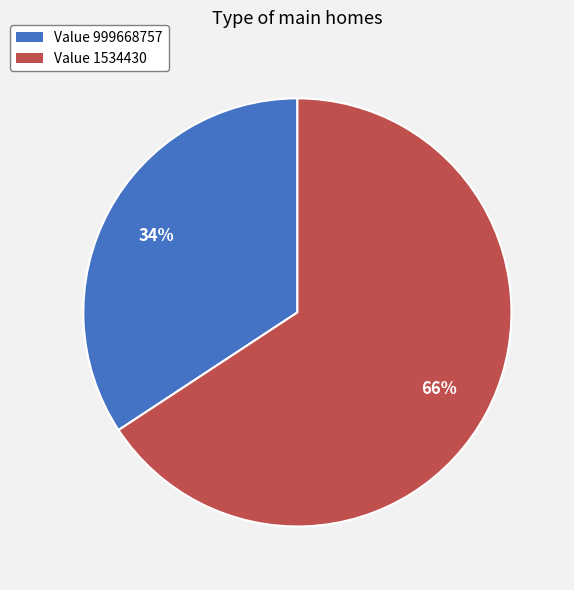

To the nearest percent, what is the average slice percentage?

50%